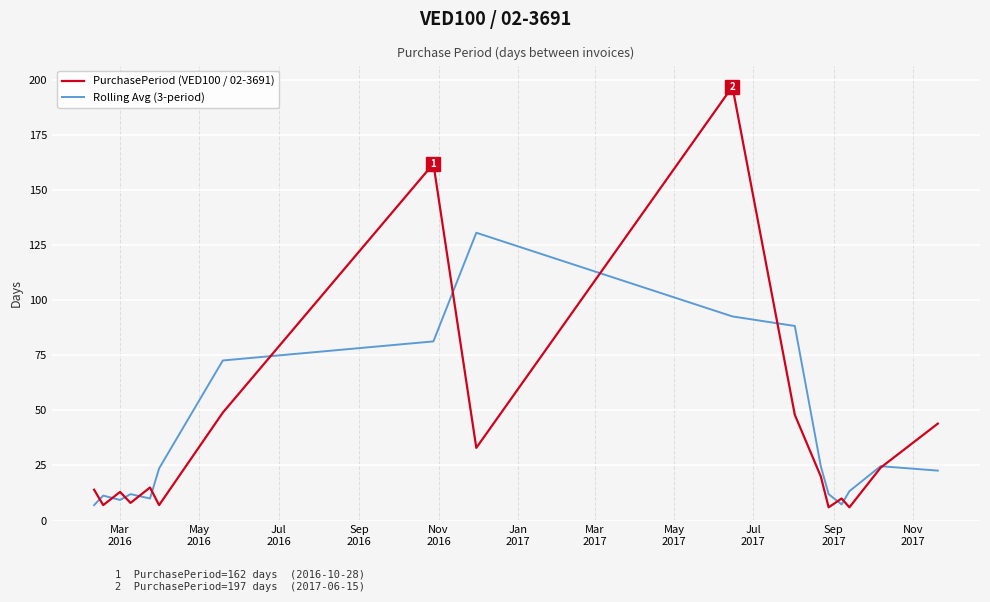

True or false: PurchasePeriod (VED100 / 02-3691) and Rolling Avg (3-period) intersect in this chart.

True